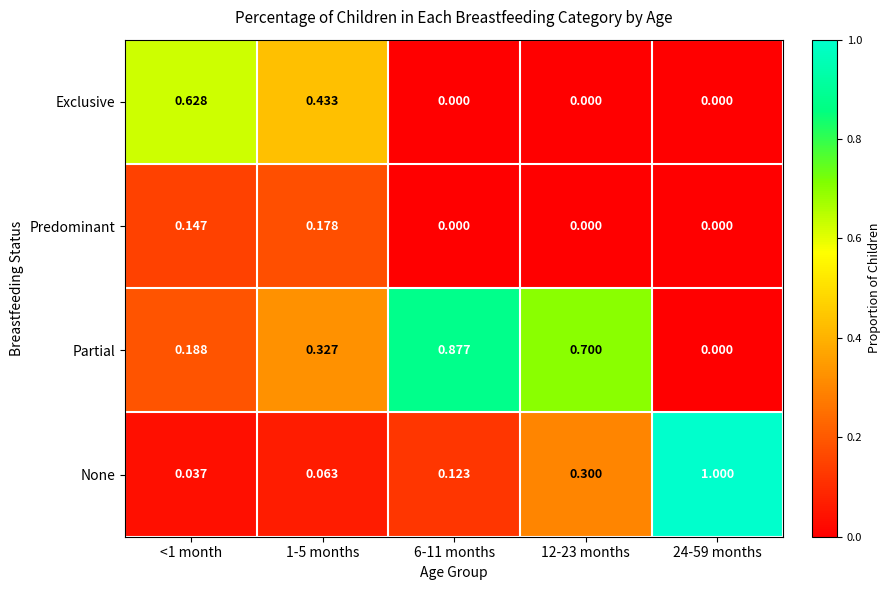

How many series are shown in this chart?

4